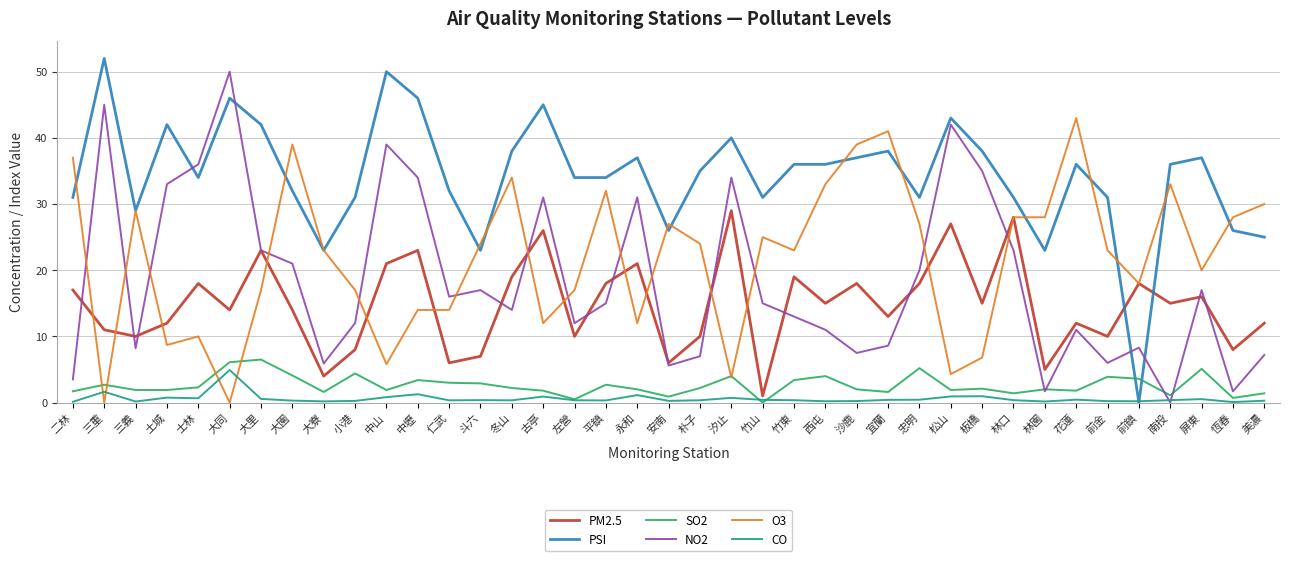

Is the value of NO2 at 竹山 greater than the value of SO2 at 恆春?

Yes